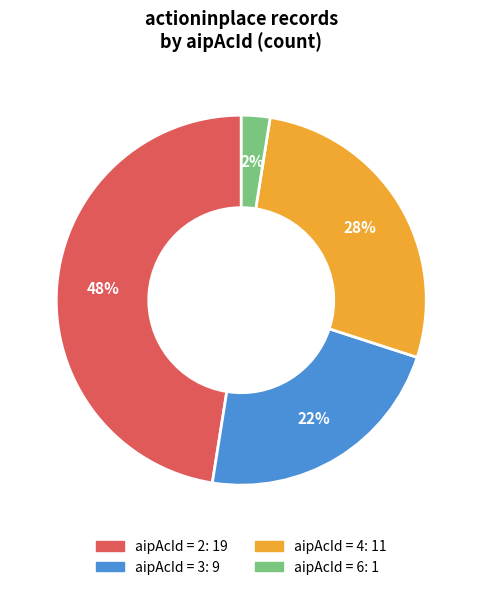

To the nearest percent, what is the average slice percentage?

25%